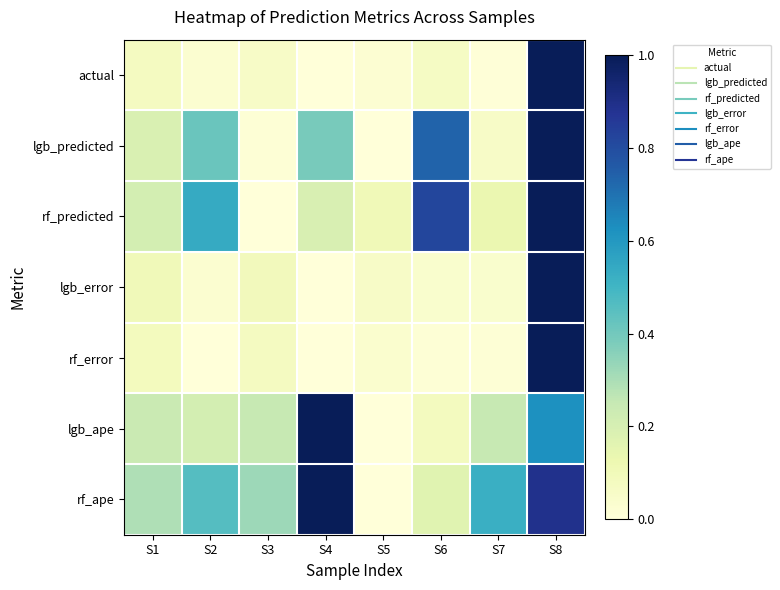

How many data points does each series have?

8